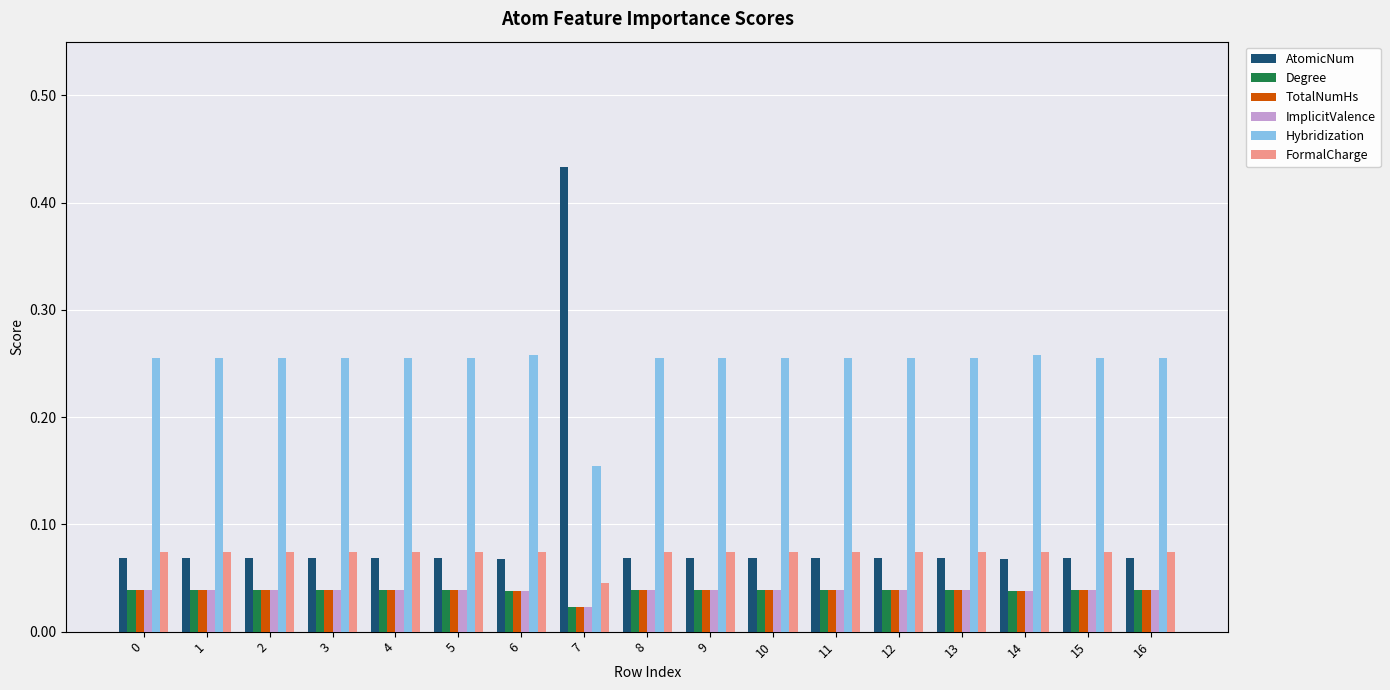

Which series has the largest total across all categories?

Hybridization